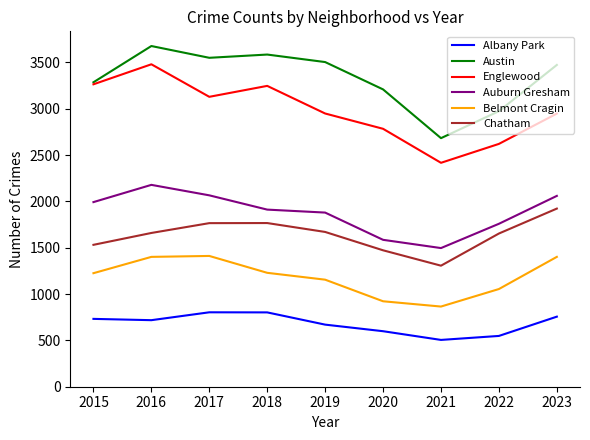

Rank the series at 2019 from highest to lowest value.

Austin, Englewood, Auburn Gresham, Chatham, Belmont Cragin, Albany Park